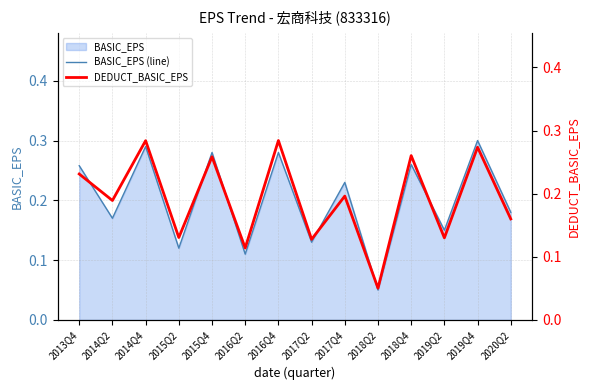

Count the DEDUCT_BASIC_EPS values in the range 0 to 1.

14